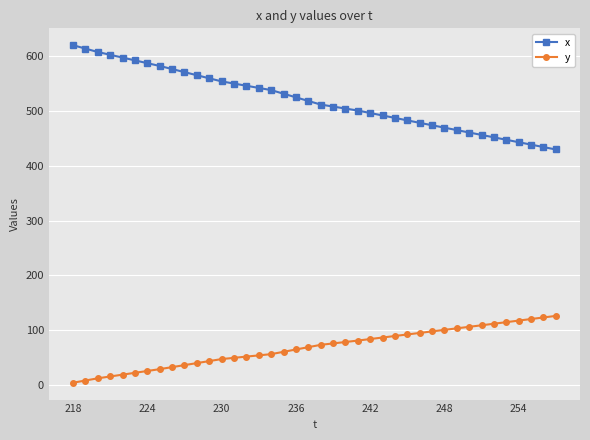

How many data points in y are above 73?

20